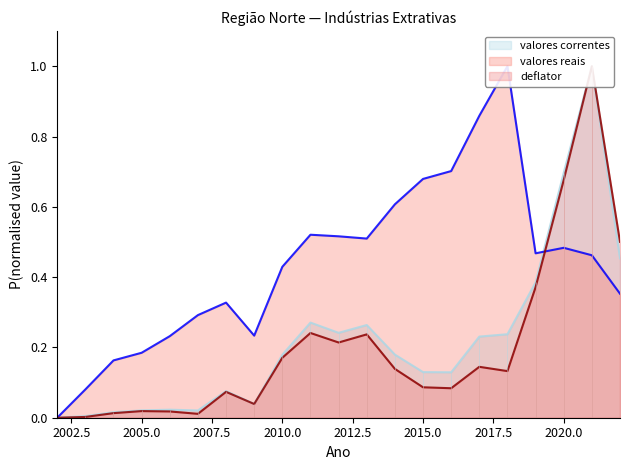

What is the difference between the highest and lowest values at 2015?

0.6